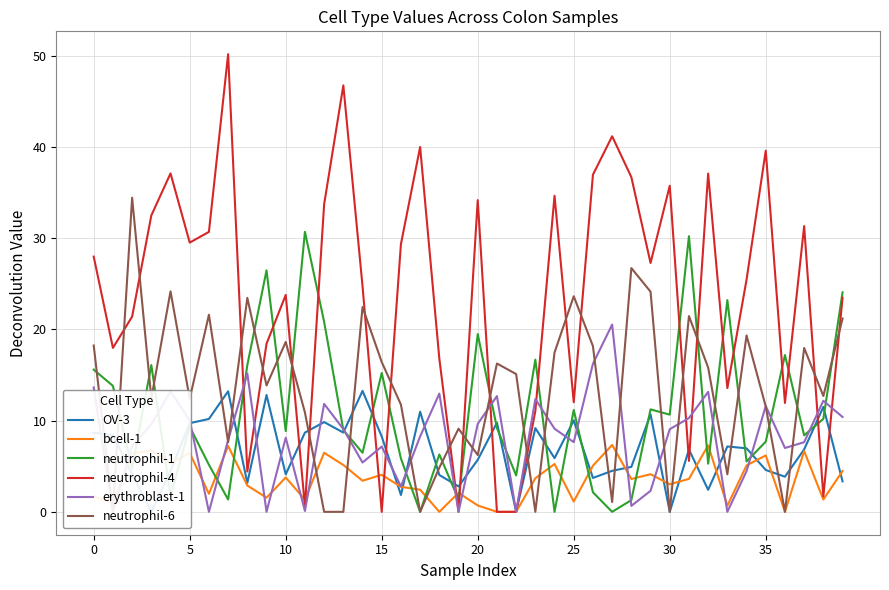

What is the difference between the highest and lowest values at 8?

20.6